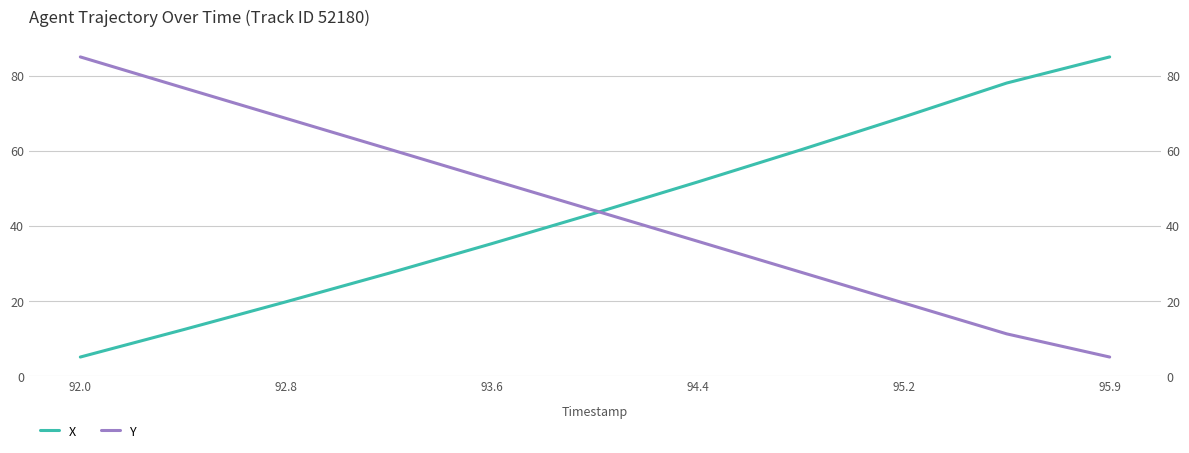

How many values in the X series exceed 43?

6